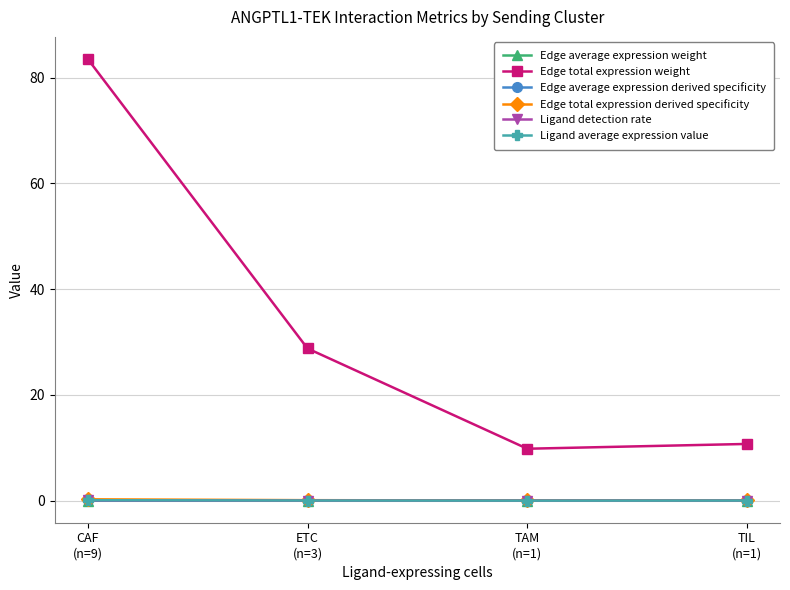

What is the label of the 2nd point from the right?

TAM
(n=1)